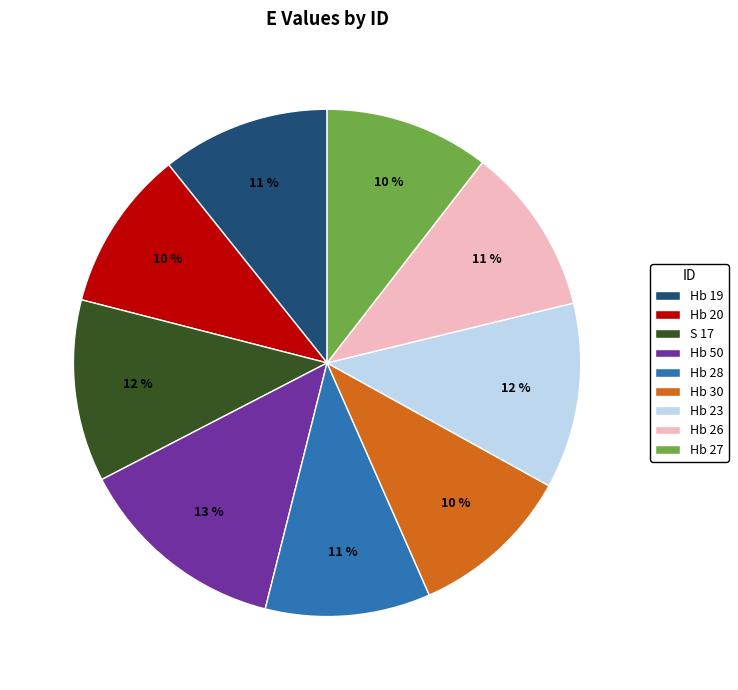

The Hb 50 slice represents 13% of the pie. True or false?

True